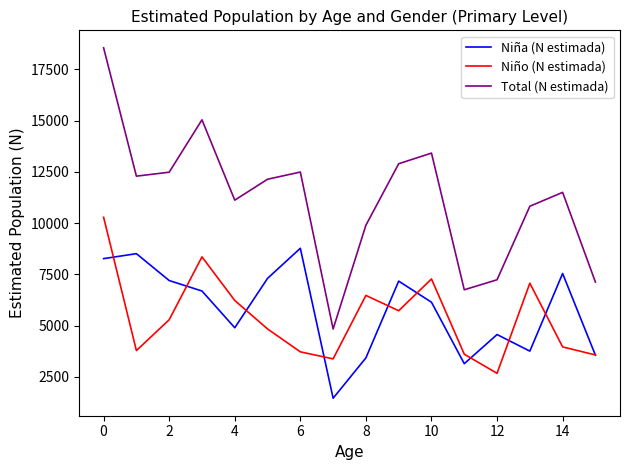

List the series in order of their peak value, lowest first.

Niña (N estimada), Niño (N estimada), Total (N estimada)